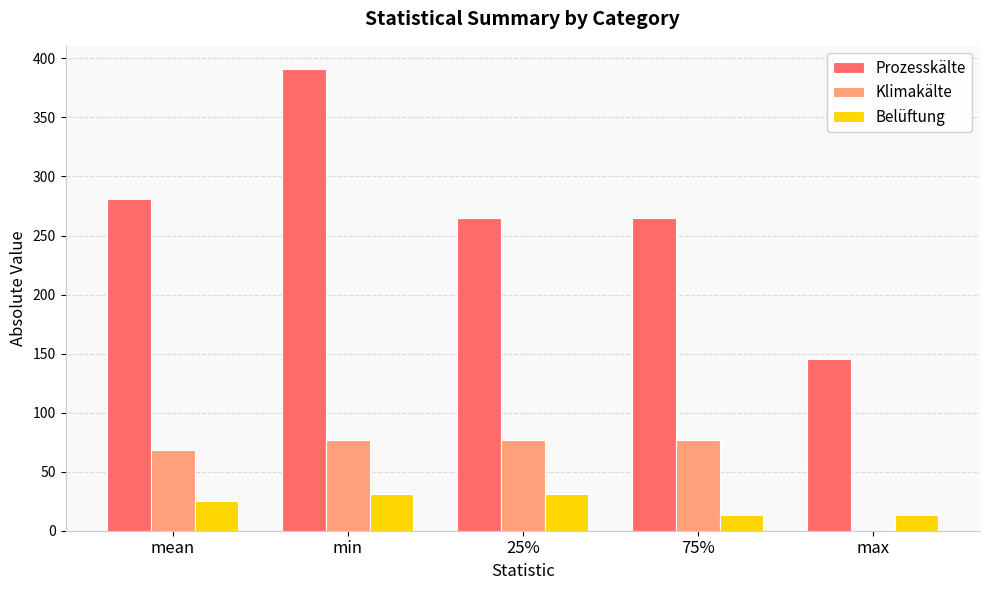

Which series changed the most between min and 25%?

Prozesskälte